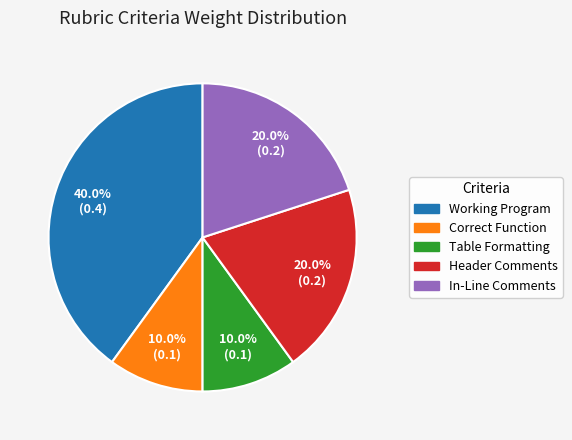

What is the largest slice in the pie chart?

Working Program